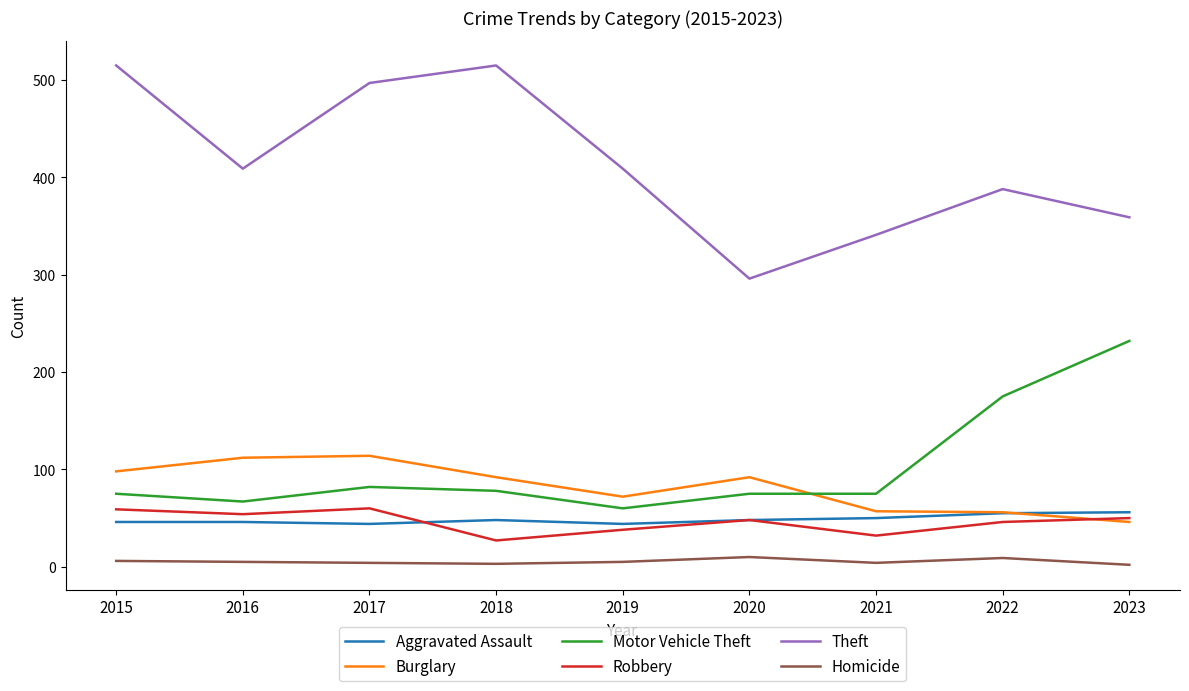

Which series has the largest range (max minus min)?

Theft